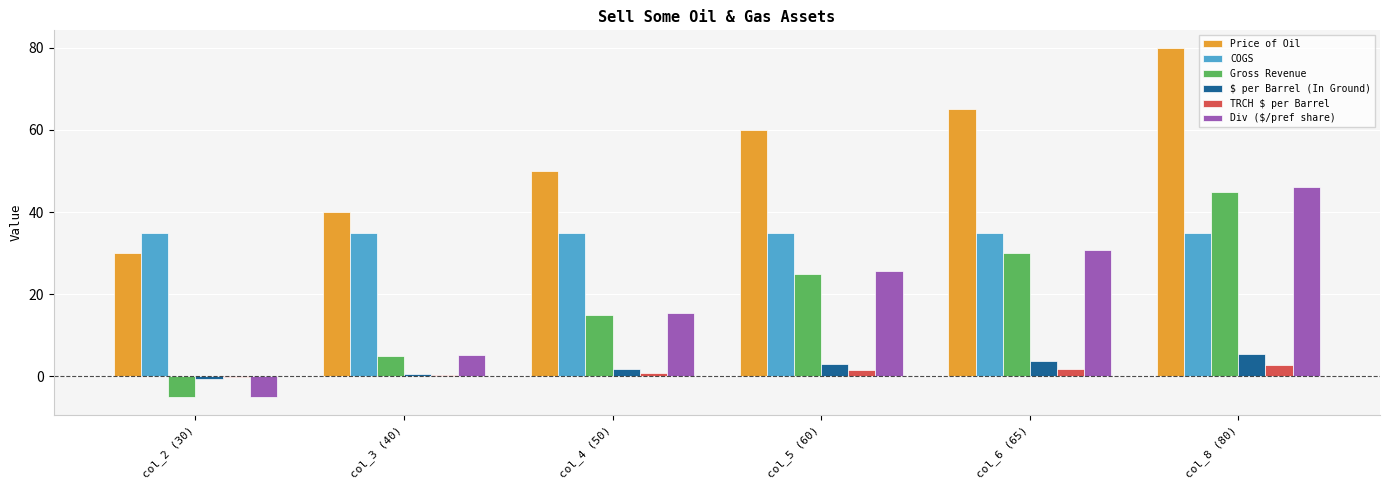

What is the difference between the highest and lowest values at col_8 (80)?

77.4